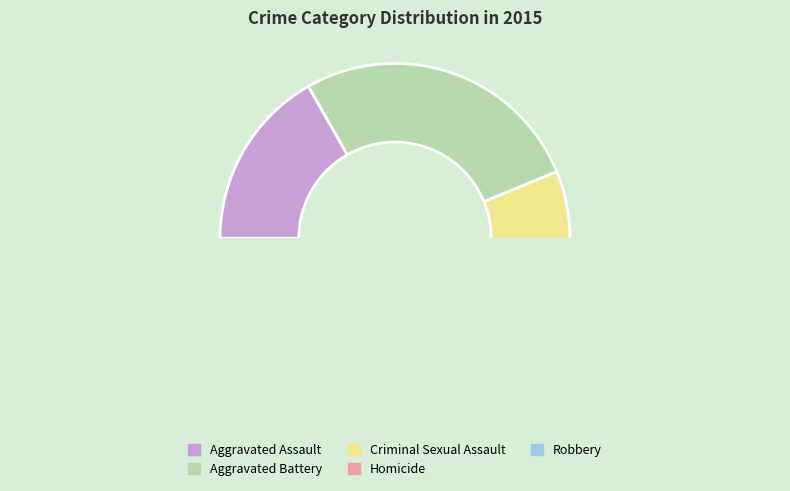

Count the number of slices in the pie.

5